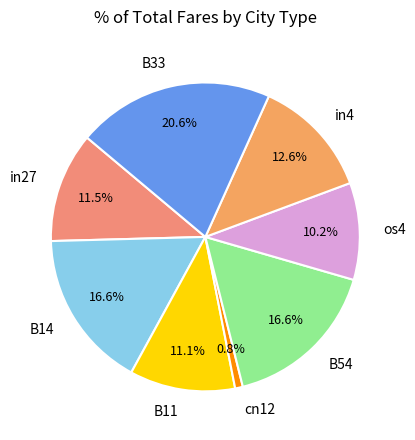

What portion of the pie excludes os4?

89.8%